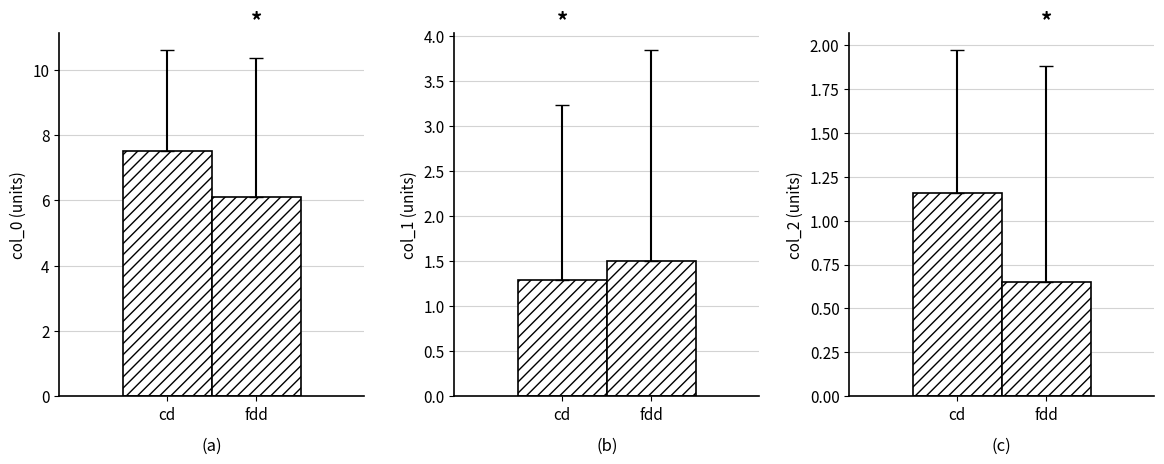

Rank the series at 8 from lowest to highest value.

col_2, col_1, col_0